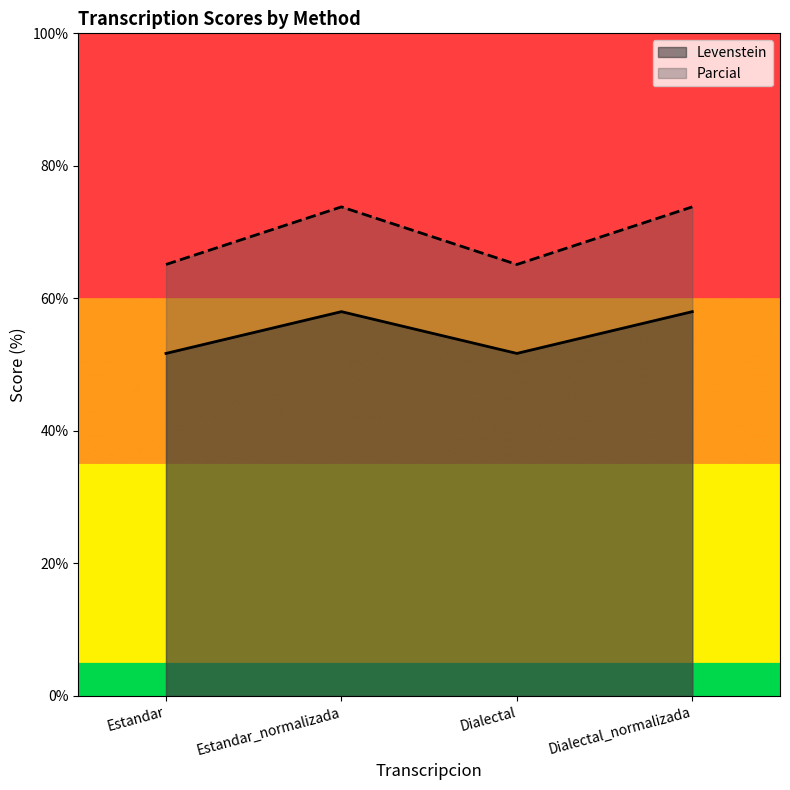

Where is the first local minimum for Levenstein?

Dialectal